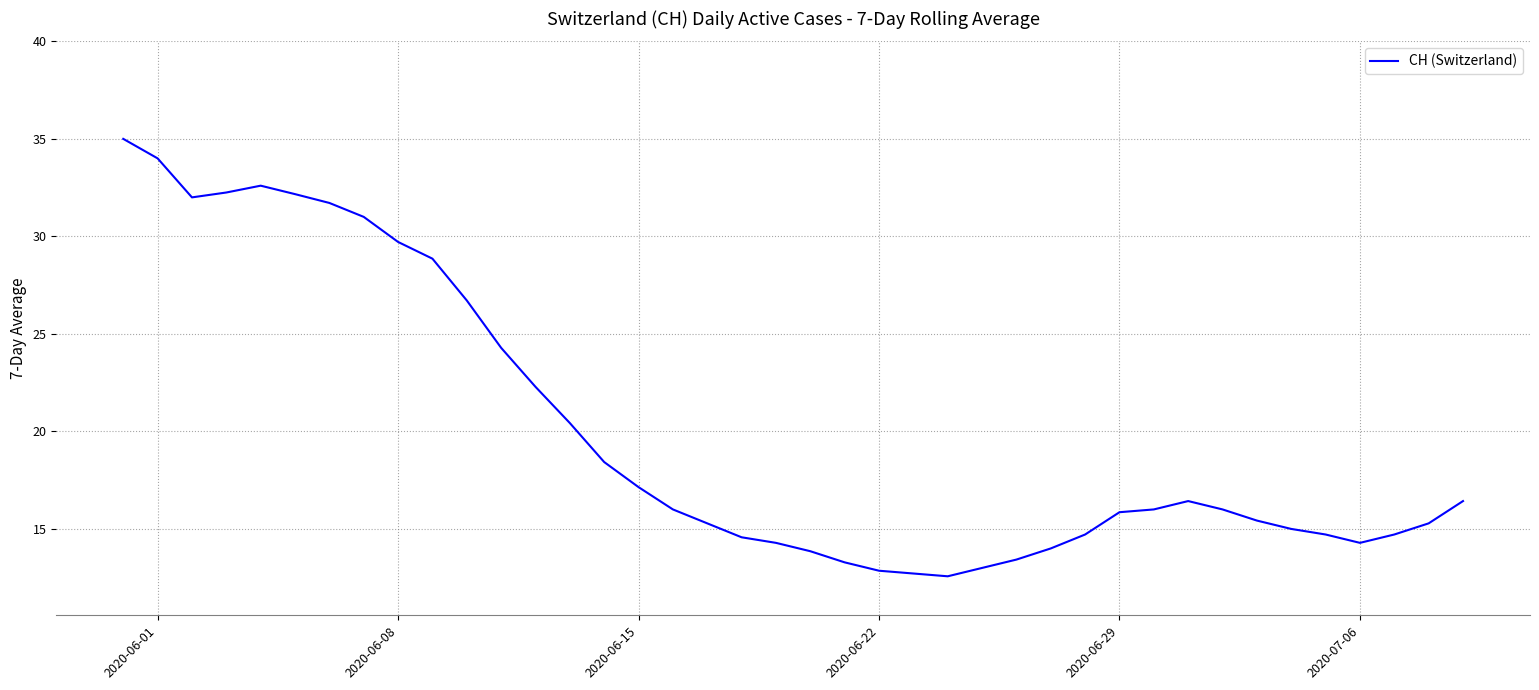

What is the maximum value shown in the chart?

35.0